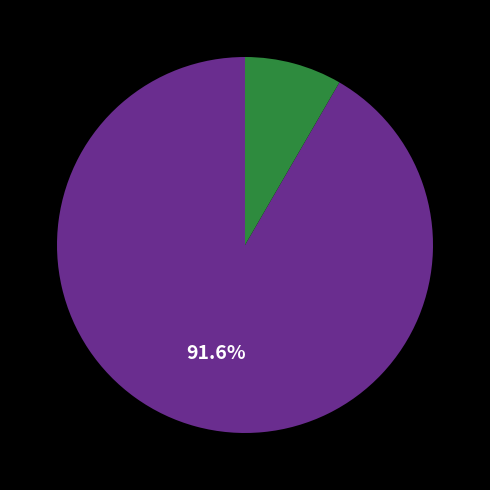

Does any single category account for the majority?

Yes